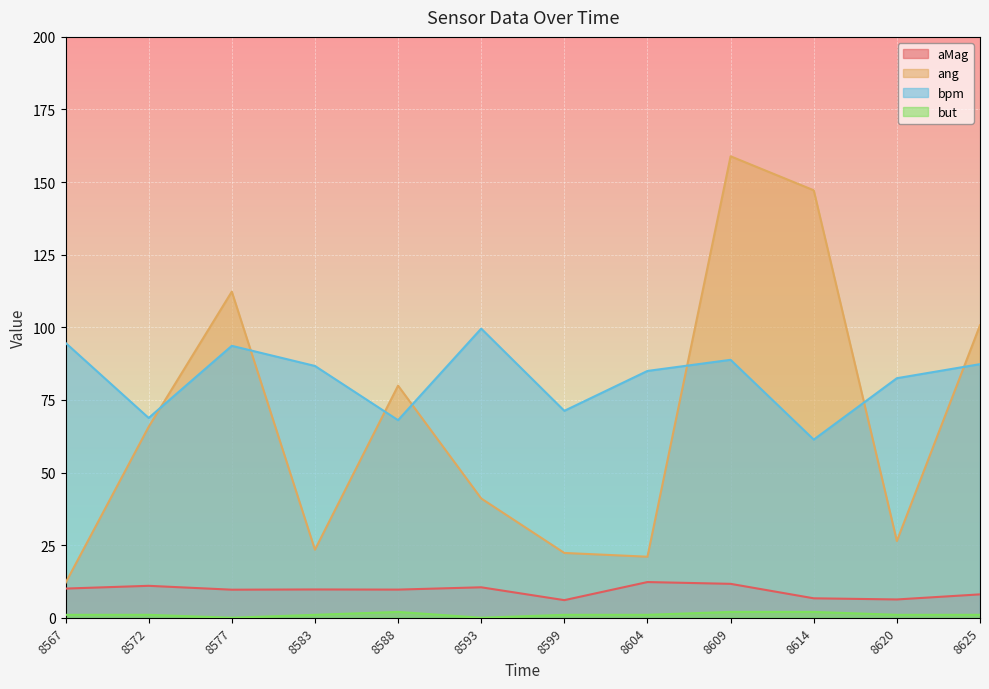

Between 8567 and 8577, which series saw the biggest shift?

ang